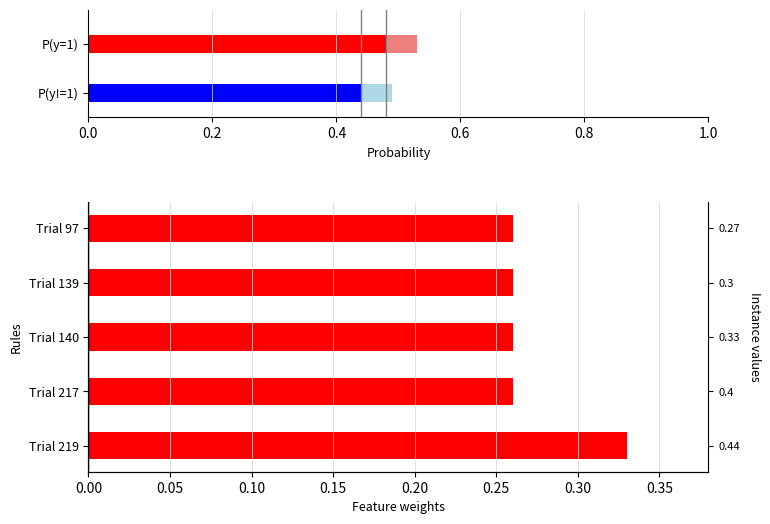

The value at Trial 217 is 0.1. True or false?

False